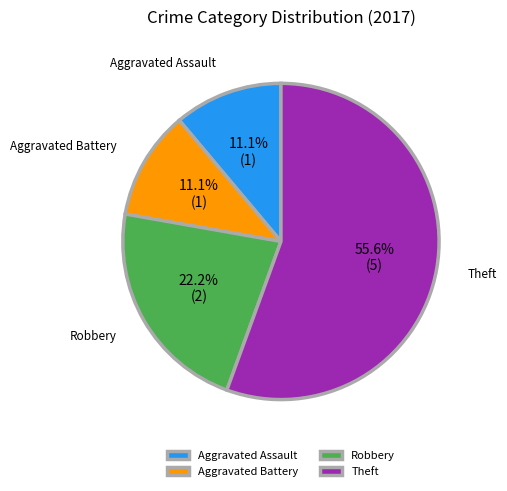

Which category accounts for the majority?

Theft